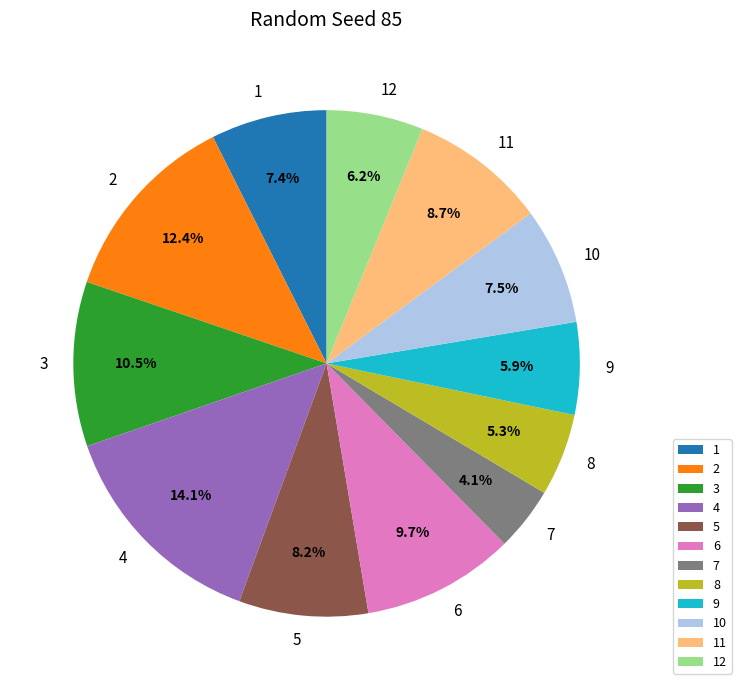

To the nearest percent, what is the difference between the largest and smallest slice percentages?

10%